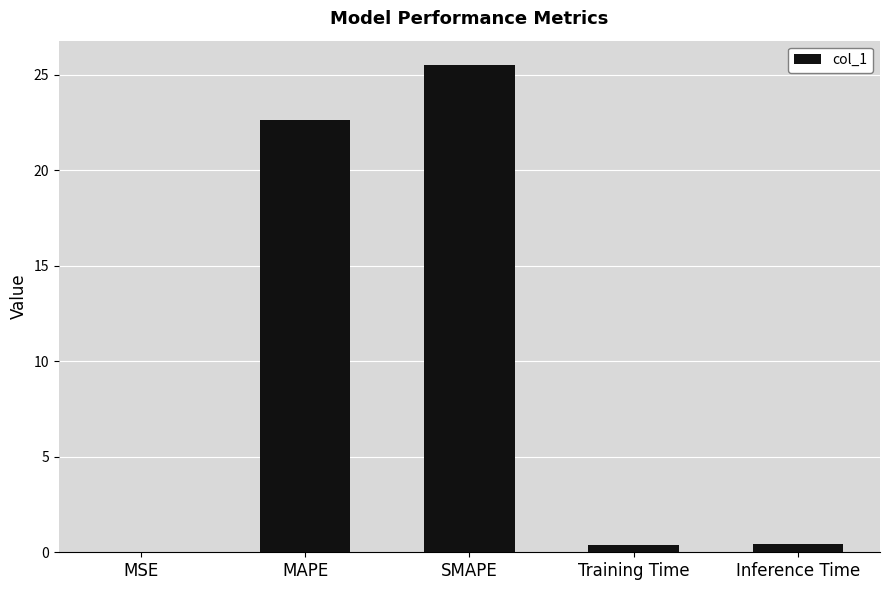

Which has a higher value, MSE or MAPE?

MAPE